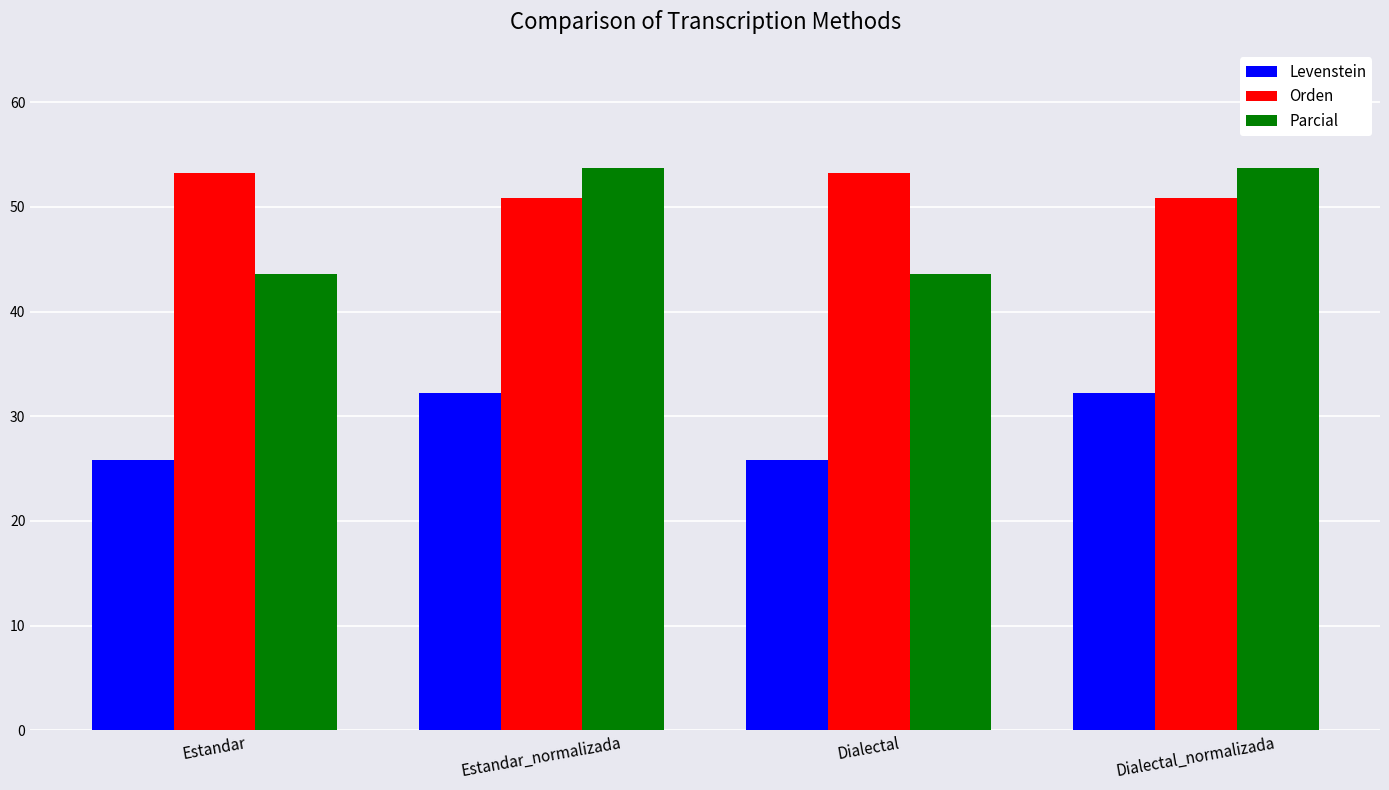

What is the lowest value of the Levenstein series?

25.8